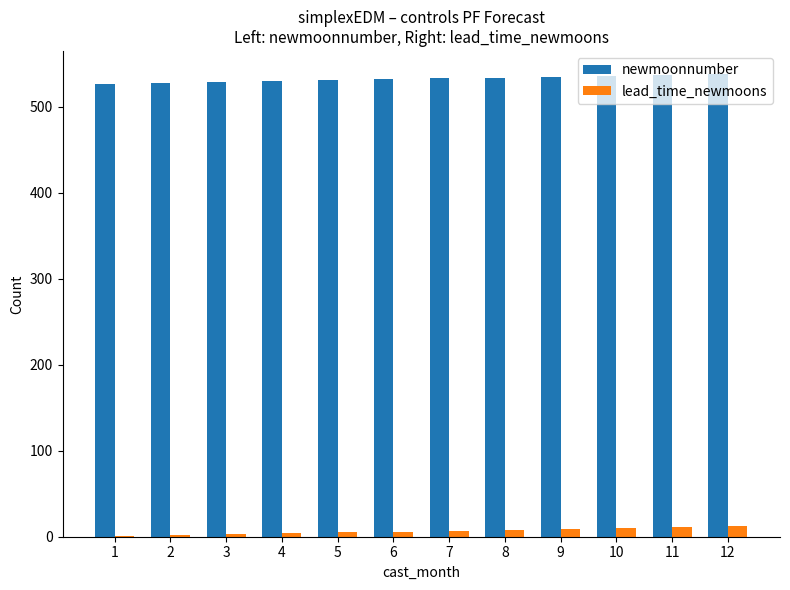

The value of newmoonnumber at 9 is 535. True or false?

True